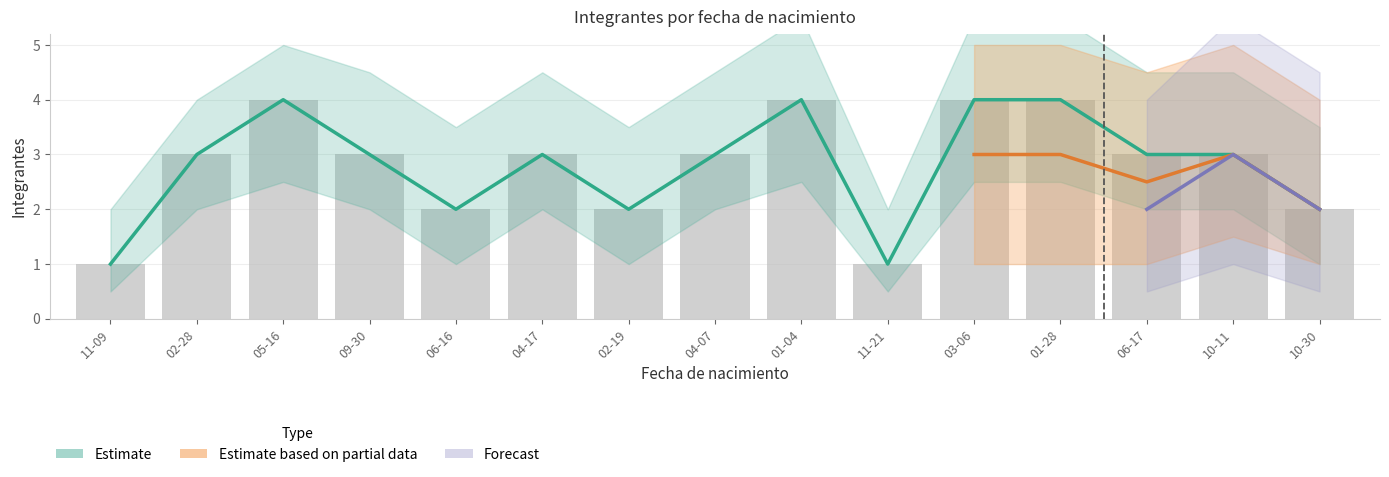

Which series has the largest total across all categories?

Estimate